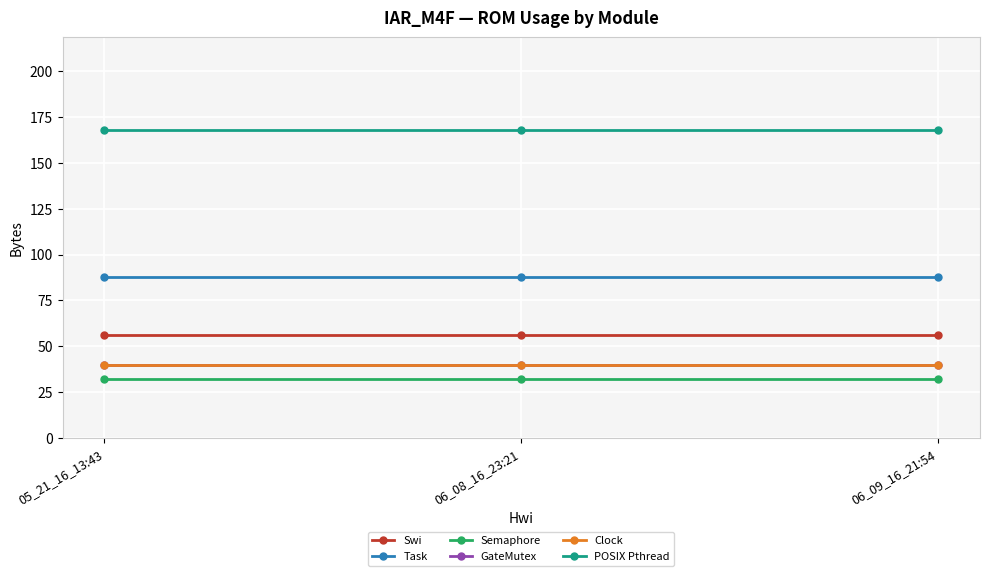

Reading left to right, what are all the values shown in this chart?

Swi: 05_21_16_13:43=56	06_08_16_23:21=56	06_09_16_21:54=56
Task: 05_21_16_13:43=88	06_08_16_23:21=88	06_09_16_21:54=88
Semaphore: 05_21_16_13:43=32	06_08_16_23:21=32	06_09_16_21:54=32
GateMutex: 05_21_16_13:43=40	06_08_16_23:21=40	06_09_16_21:54=40
Clock: 05_21_16_13:43=40	06_08_16_23:21=40	06_09_16_21:54=40
POSIX Pthread: 05_21_16_13:43=168	06_08_16_23:21=168	06_09_16_21:54=168